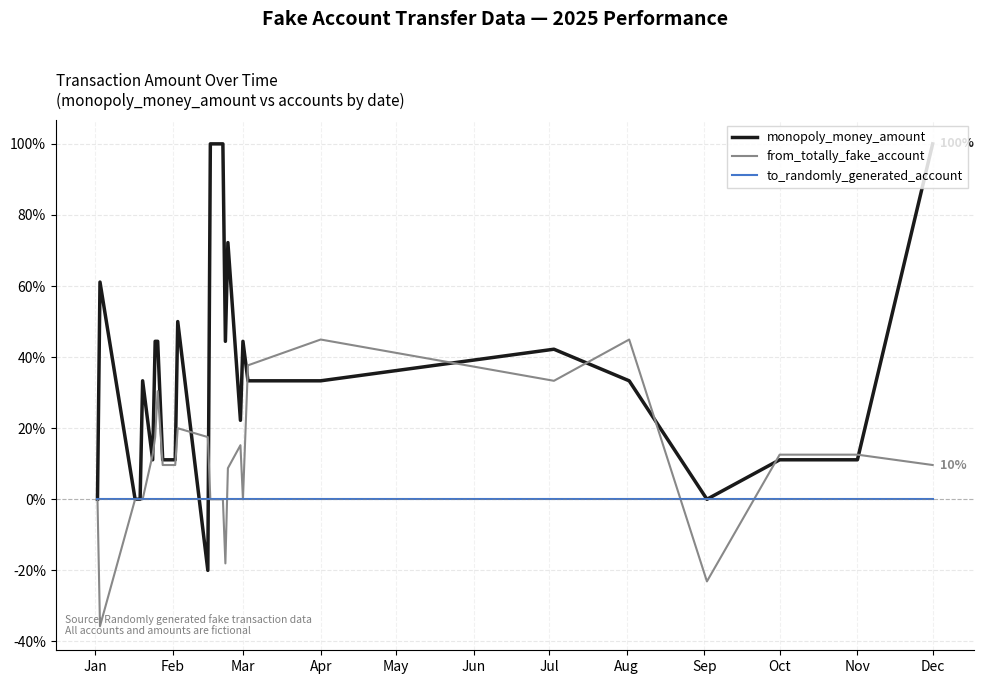

True or false: to_randomly_generated_account and monopoly_money_amount intersect in this chart.

True